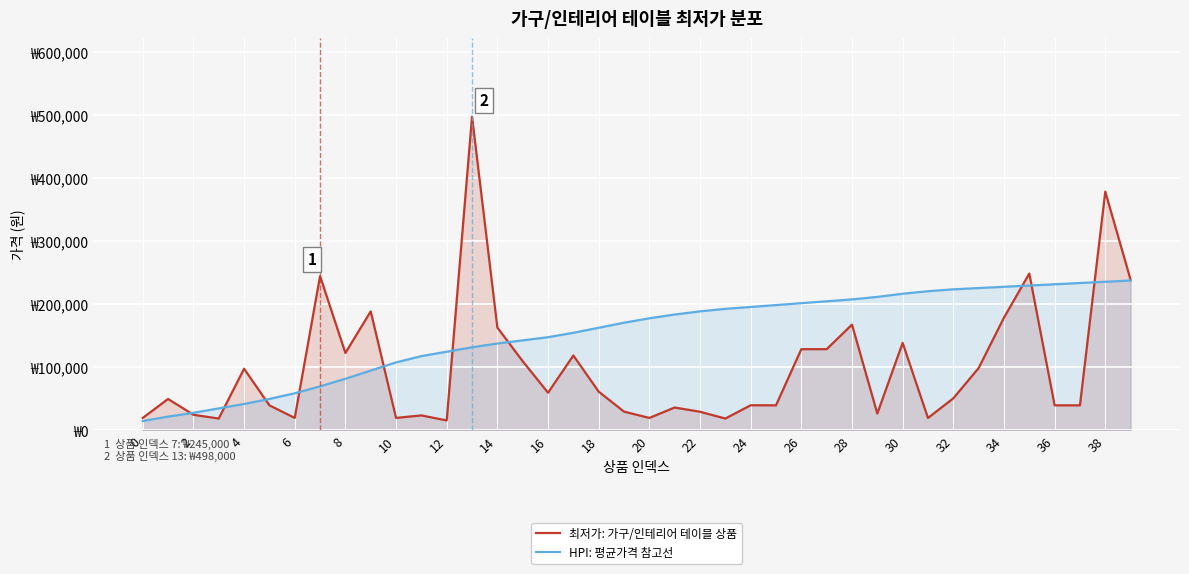

Reading left to right, extract all data points from this chart.

최저가: 가구/인테리어 테이블 상품: 19900	49980	24900	18900	98000	39900	19900	245000	123000	189000	19900	23900	15900	498000	163300	109900	59900	119000	61600	29900	19900	36400	29700	18900	40000	39900	129000	129000	168000	26800	139000	19800	51000	99000	179000	249000	39900	39900	379000	239000
HPI: 평균가격 참고선: 15000	22000	28000	35000	42000	50000	59000	70000	82000	95000	108000	118000	125000	132000	138000	143000	148000	155000	163000	171000	178000	184000	189000	193000	196000	199000	202000	205000	208000	212000	217000	221000	224000	226000	228000	230000	232000	234000	236000	238000